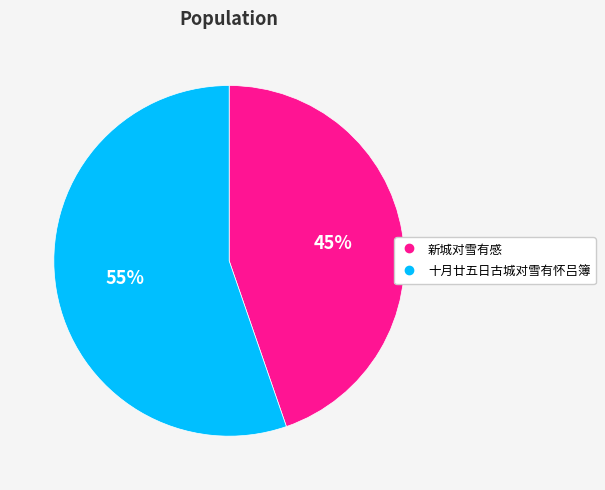

Rank the categories by value from highest to lowest.

十月廿五日古城对雪有怀吕簿, 新城对雪有感